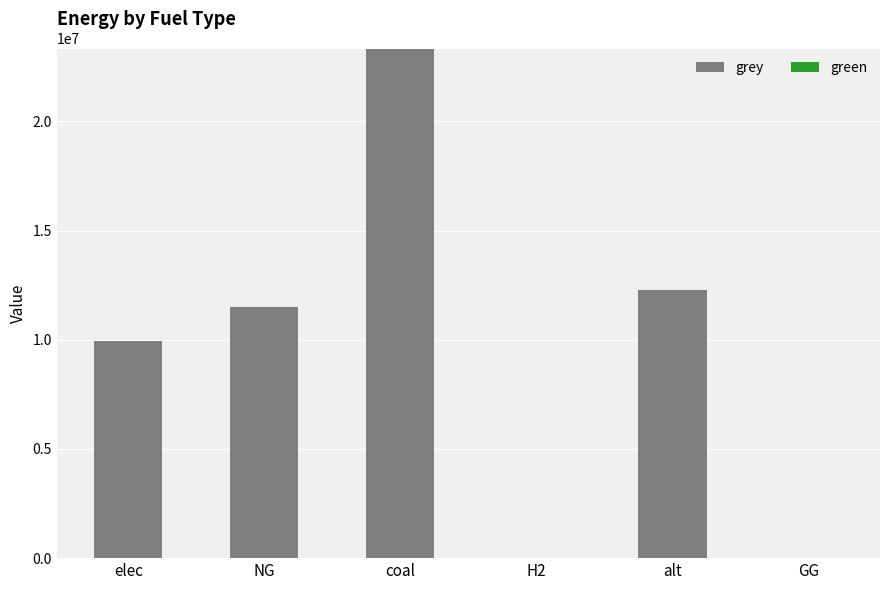

What is the sum of the values at alt and coal?

35621645.3